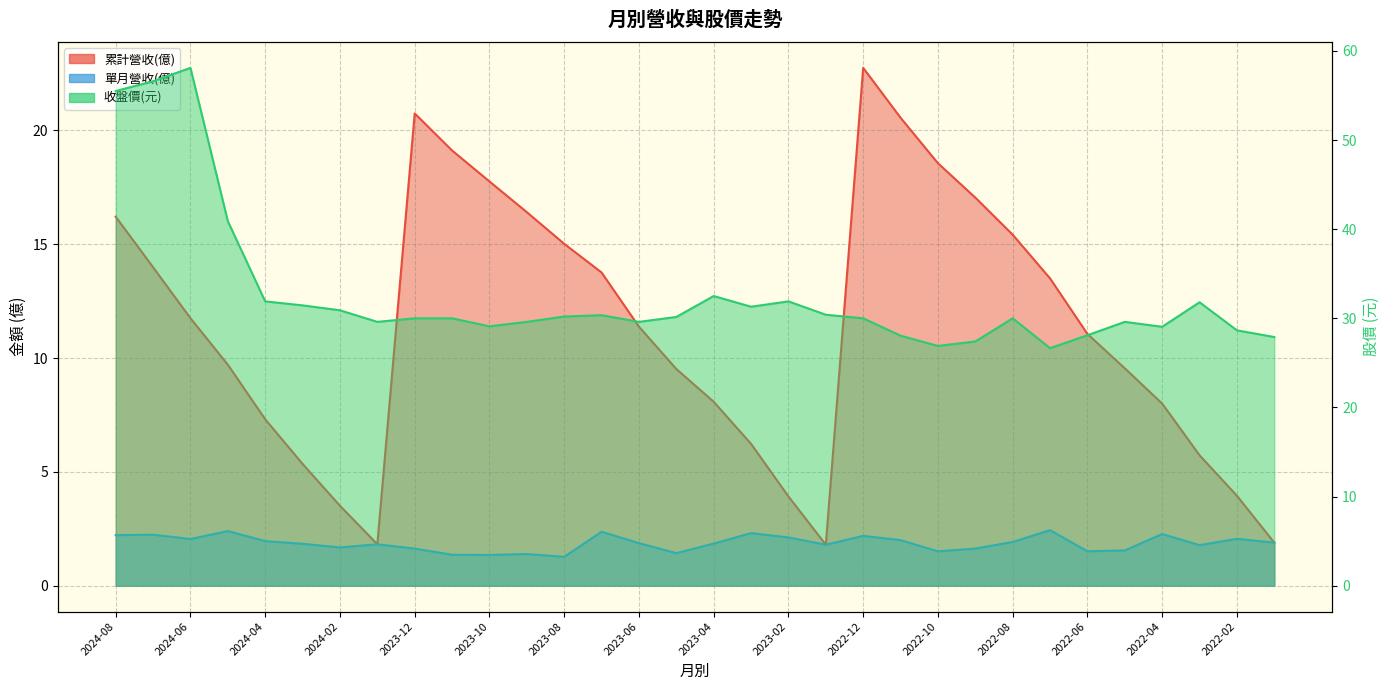

What is the sum of the 累計營收(億) values at 2023-08 and 2022-09?

32.1